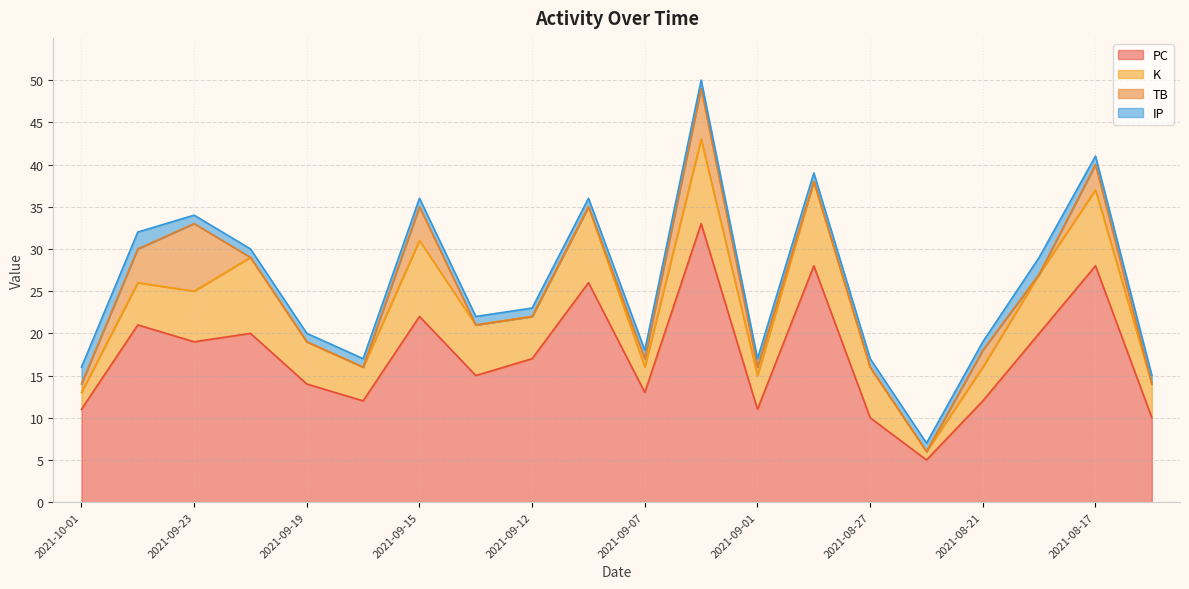

Is it true that K equals 2 at 2021-09-01?

False